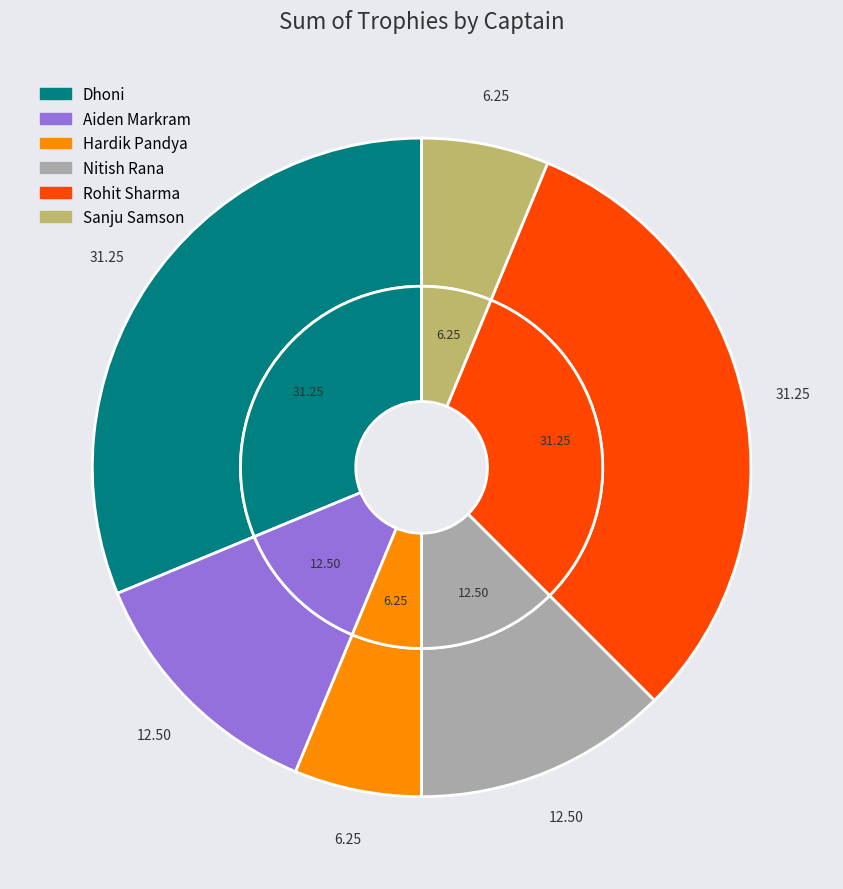

To the nearest percent, what is the average slice percentage?

17%